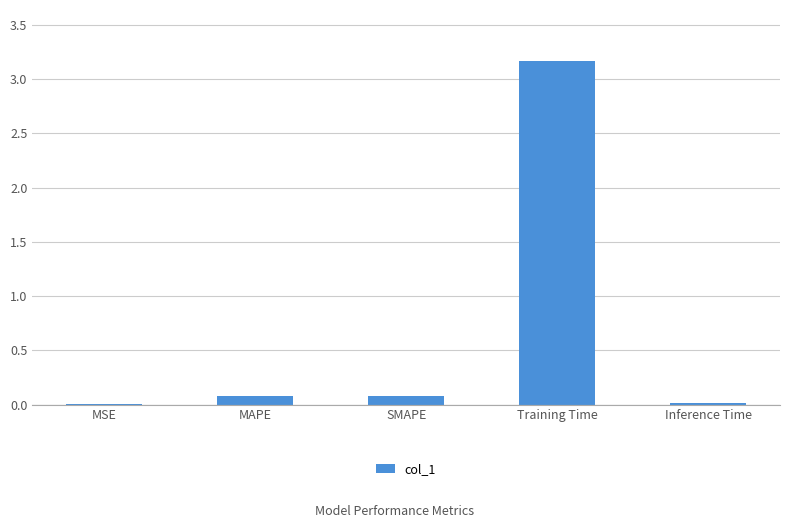

What is the sum of all values?

3.3